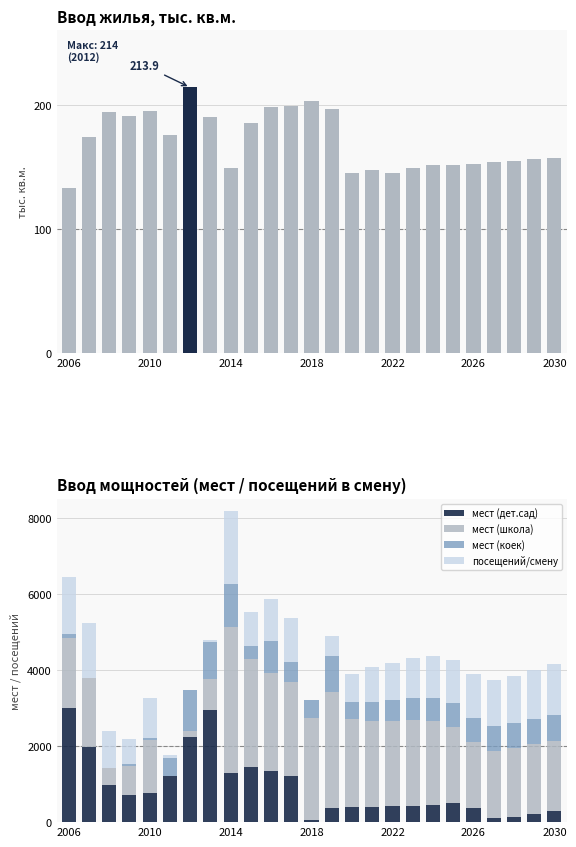

How many values in the тыс. кв.м. series exceed 156?

14